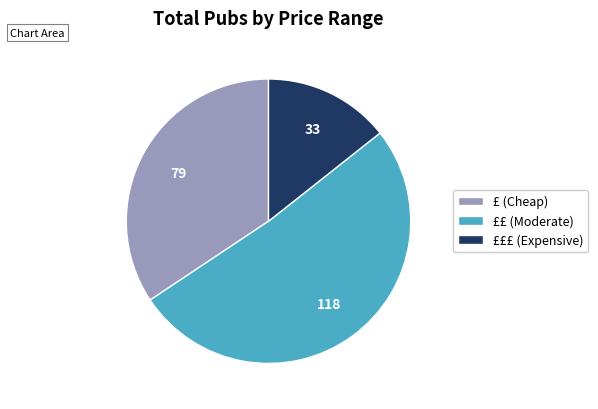

Do £££ (Expensive) and ££ (Moderate) together represent more than half of the pie?

Yes